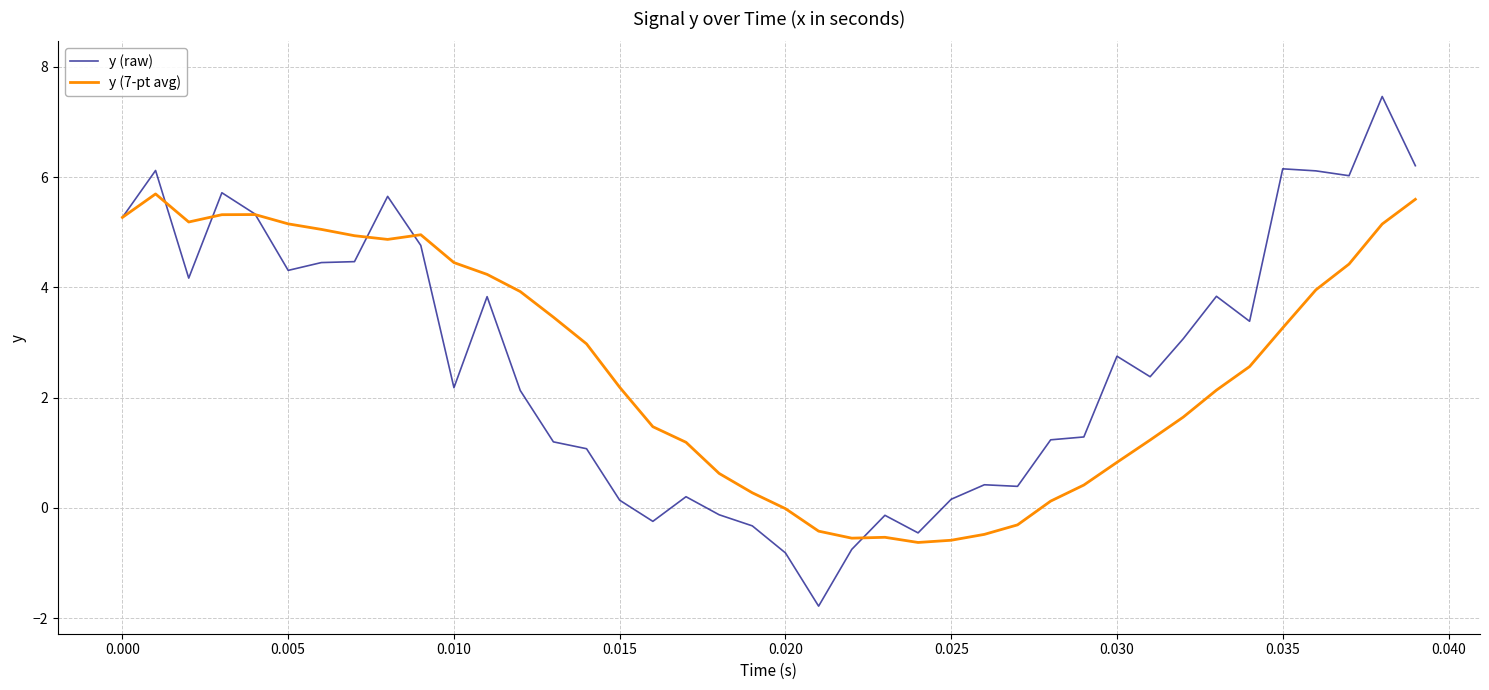

Which series has the largest range (max minus min)?

y (raw)